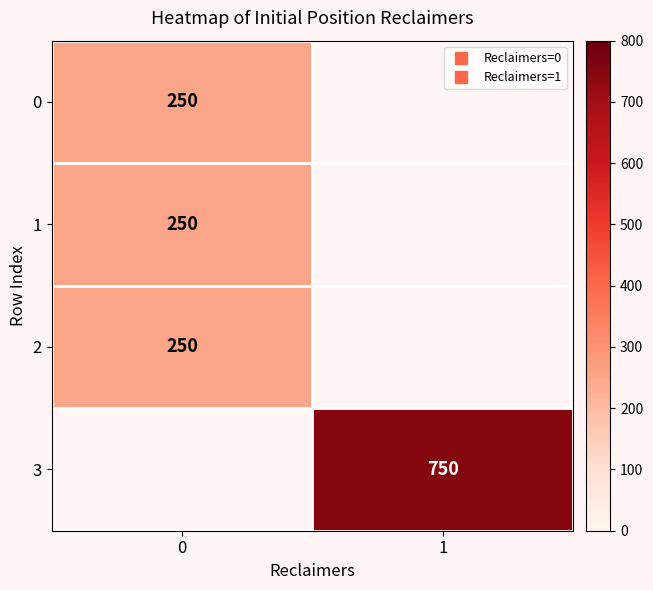

How many distinct data groups are displayed?

4